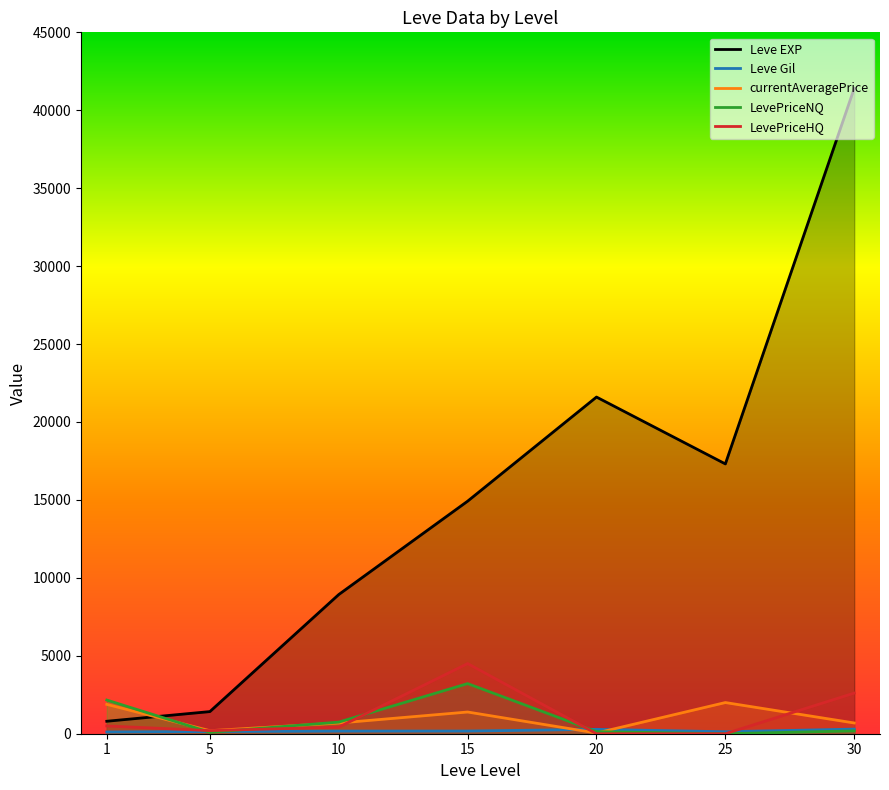

True or false: Leve Gil and Leve EXP intersect in this chart.

False